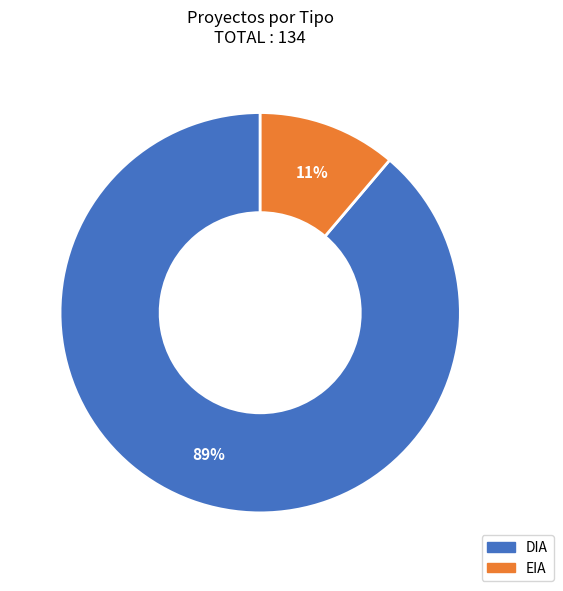

Which slice is the largest?

DIA